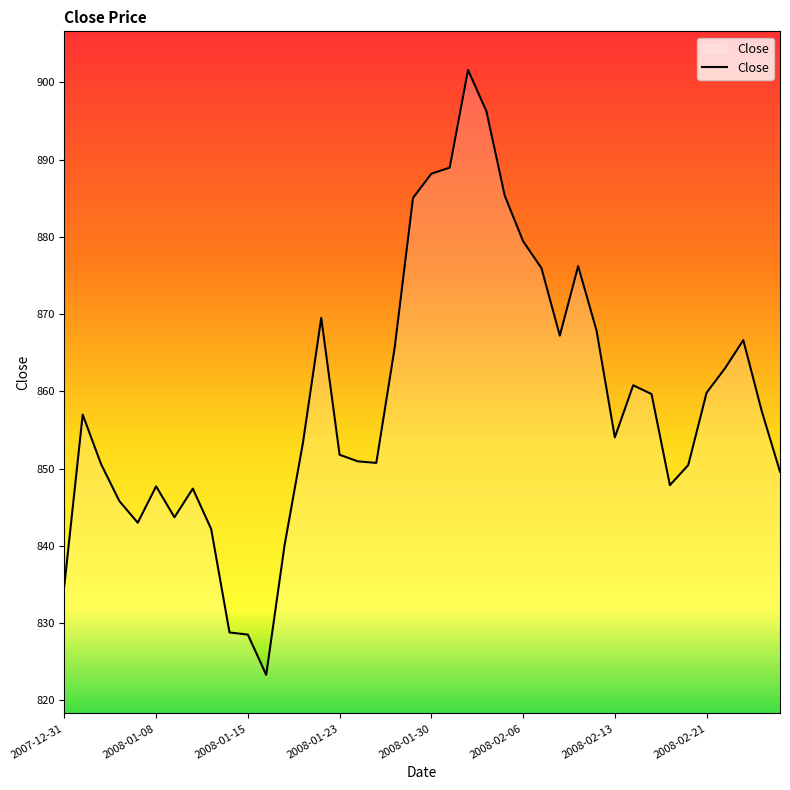

What is the maximum value shown in the chart?

901.6